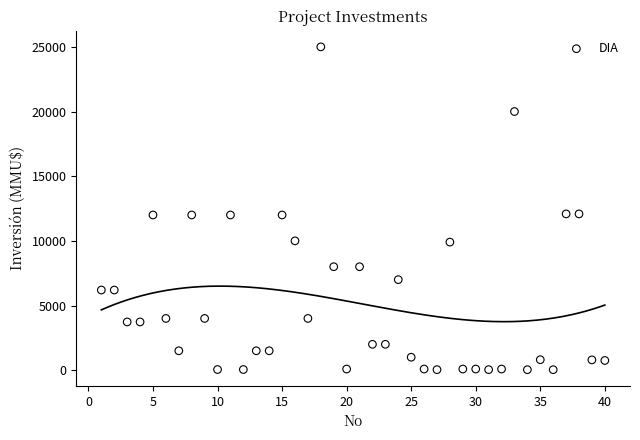

What is the range of X values (max minus min)?

39